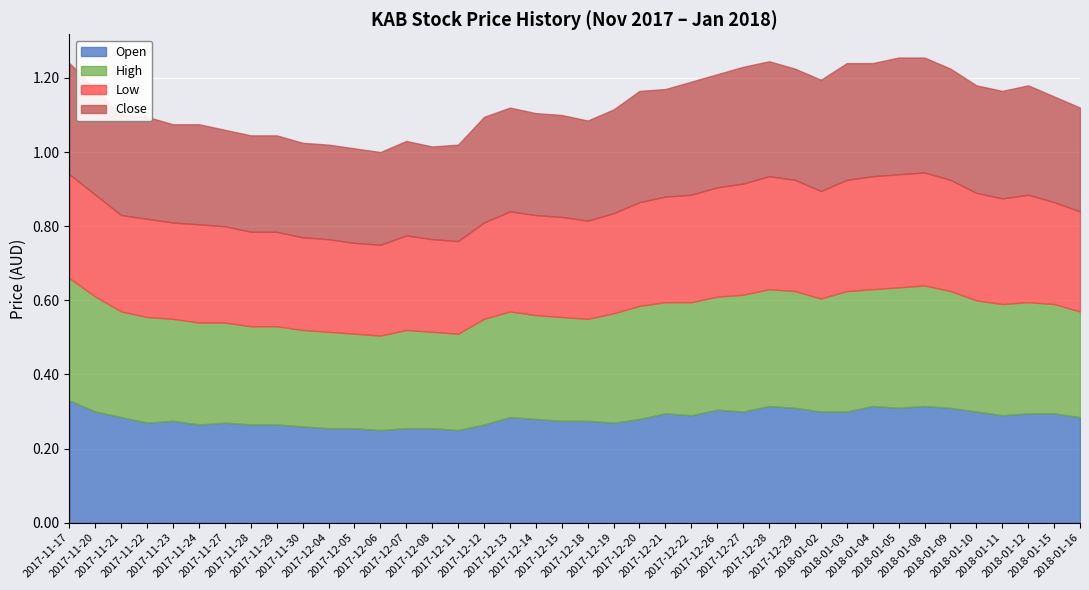

At which category does the chart reach its minimum across all series?

2017-12-05